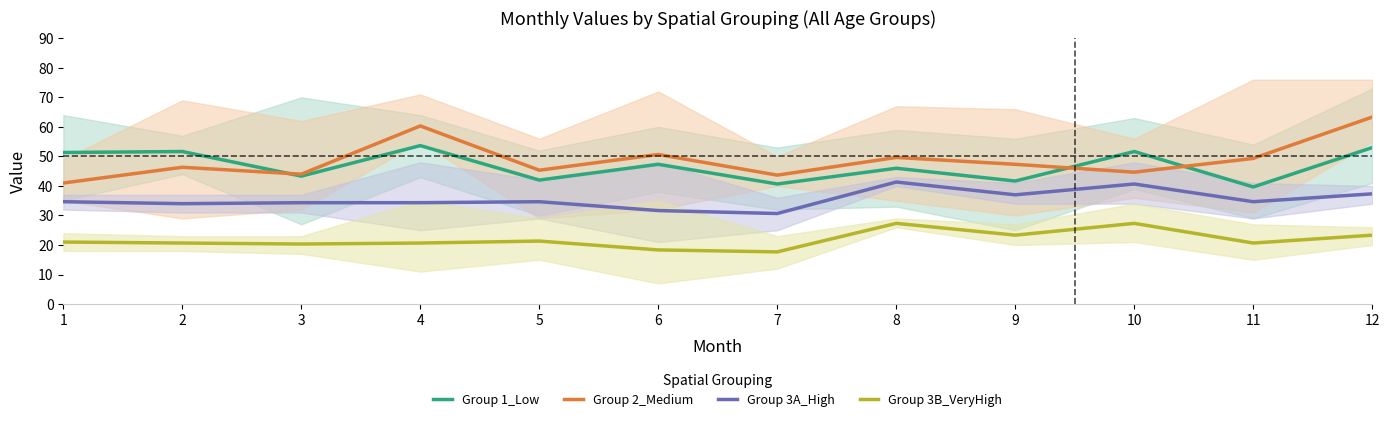

What is the value of the Group 3B_VeryHigh point at the 9th from the left?

23.3